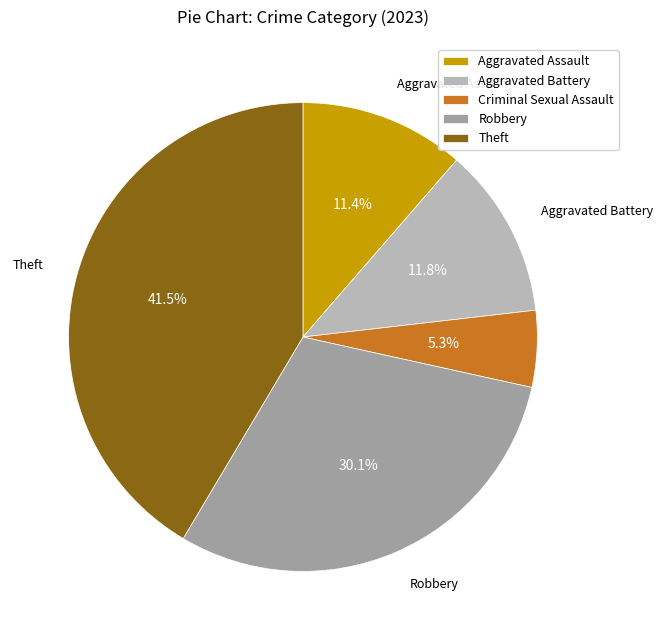

Which slice is the smallest?

Criminal Sexual Assault